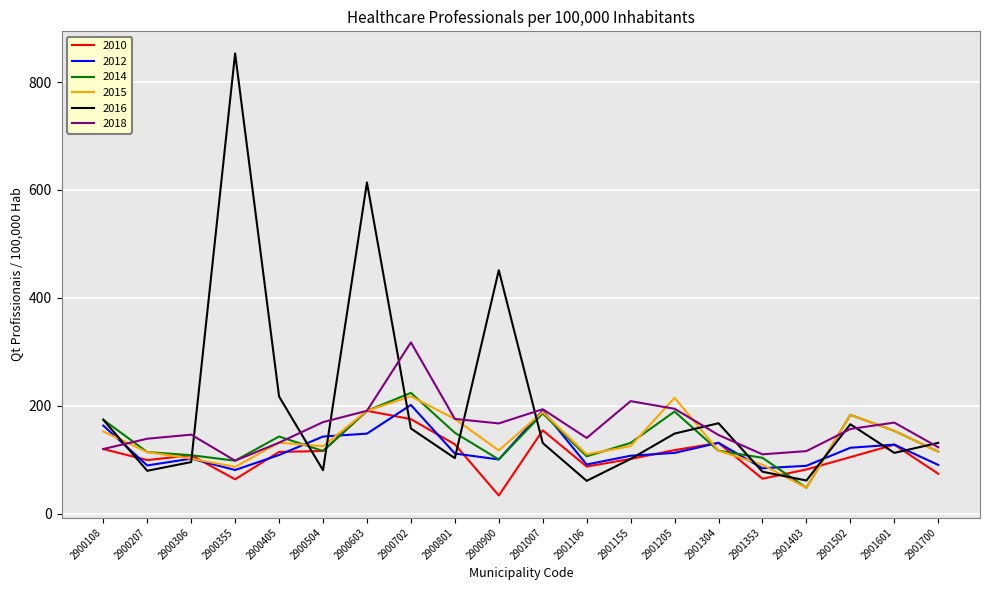

At which category is the sum across all series the highest?

2900603